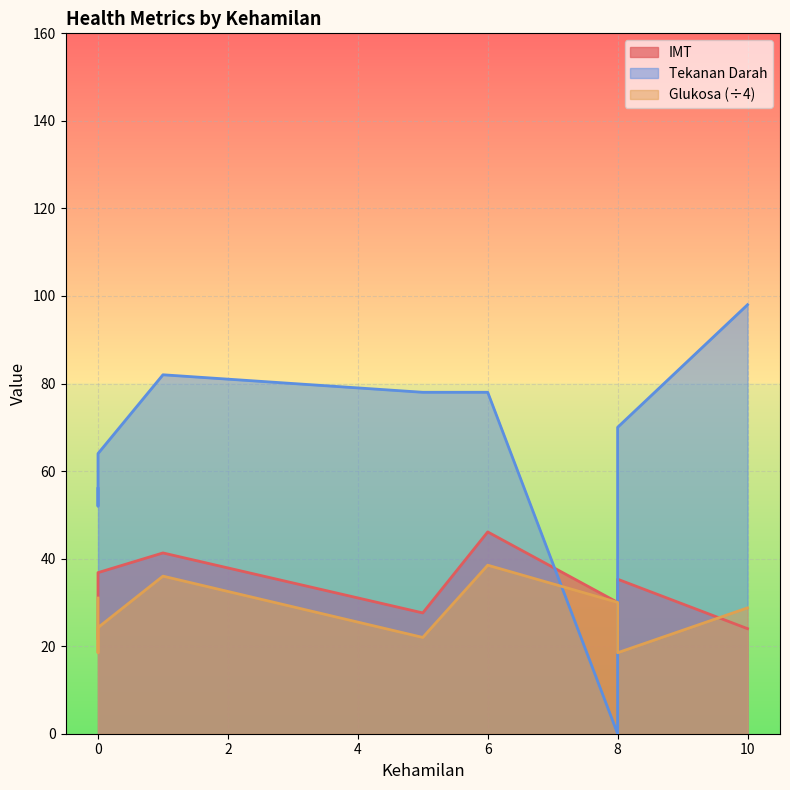

Which series ends up on top after the final intersection of Tekanan Darah and IMT?

Tekanan Darah